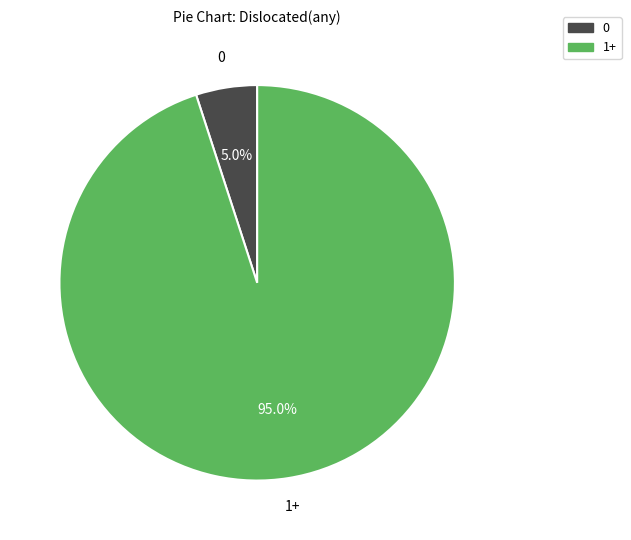

How much of the chart is everything except 0?

95.0%